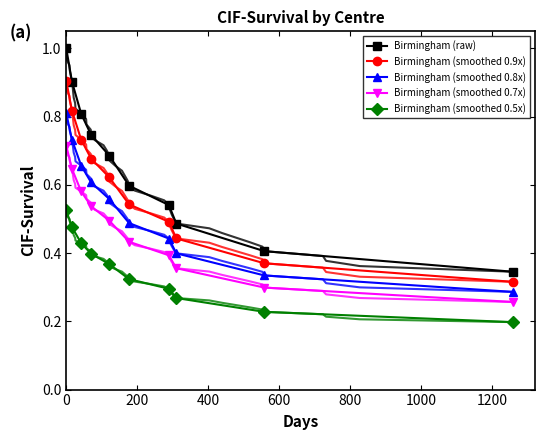

How many lines are shown in the chart?

5